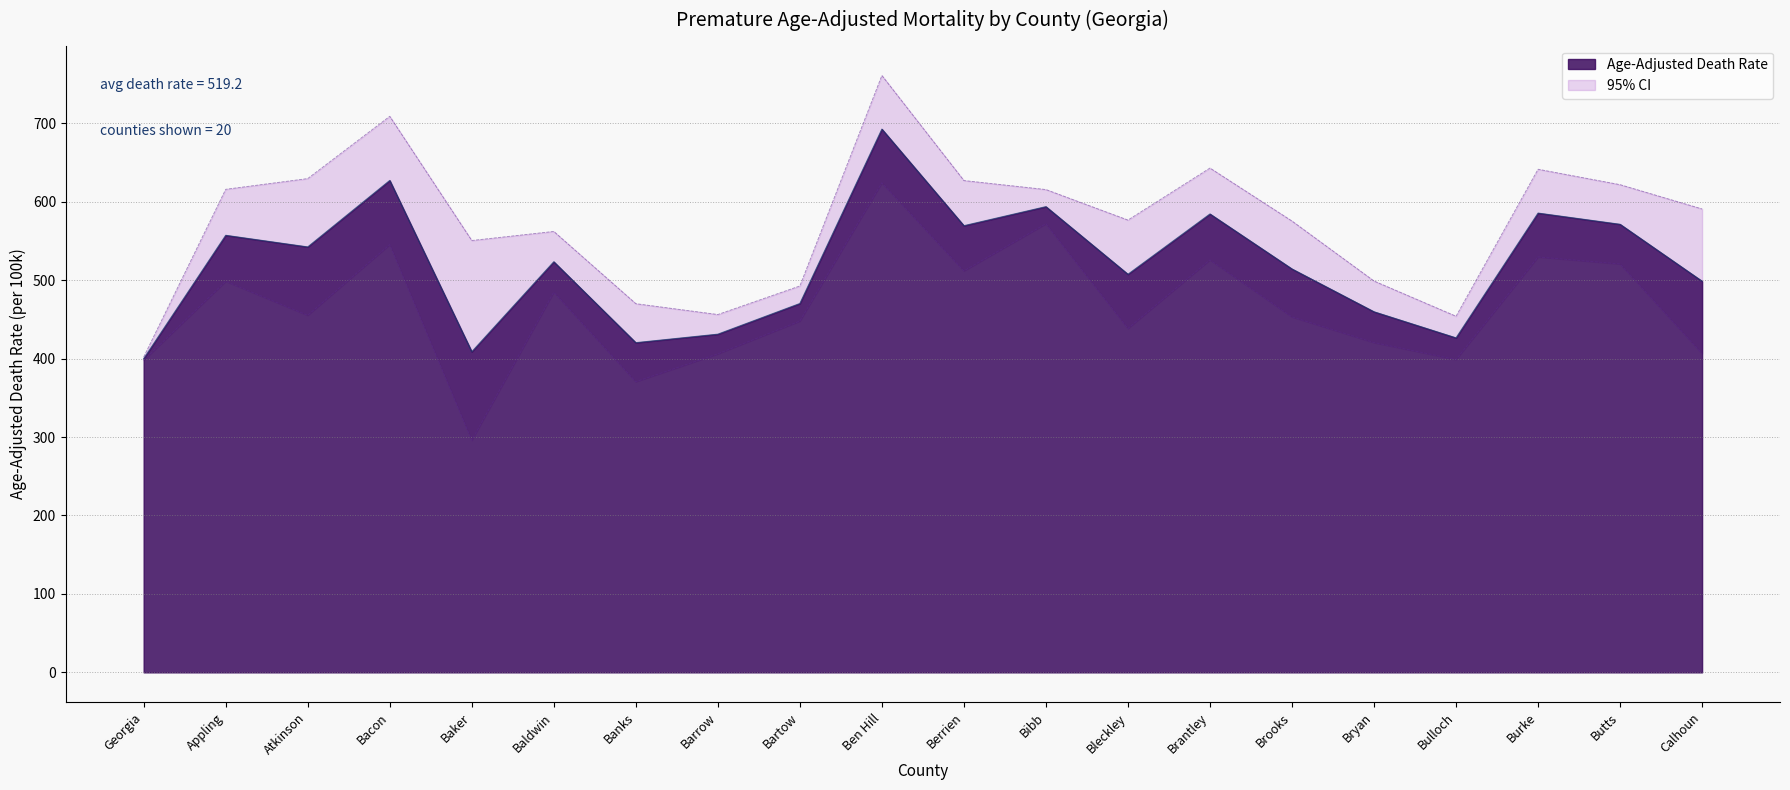

At which category does the chart reach its minimum across all series?

Baker